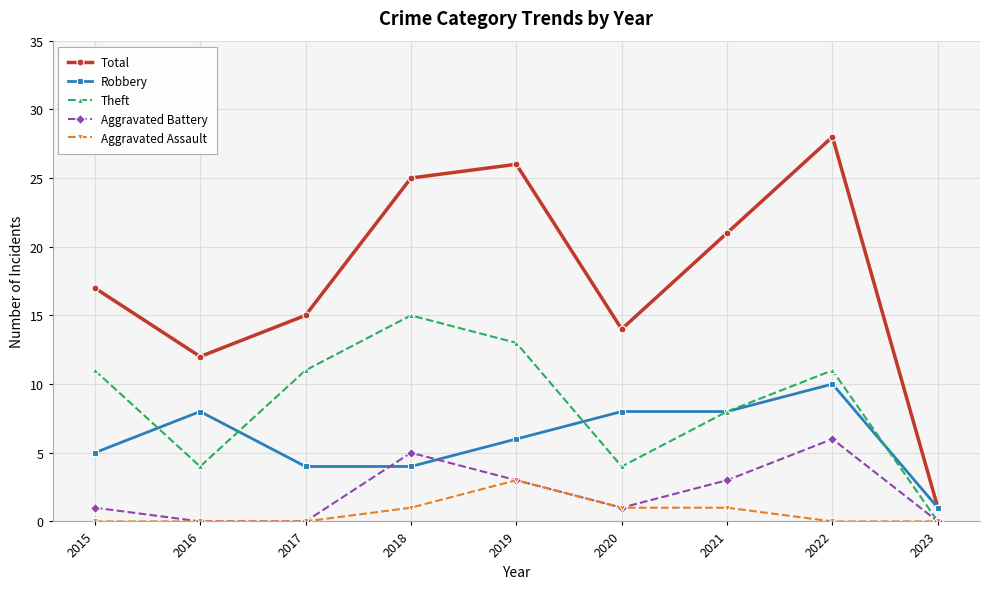

Which category has the highest value in the Theft series?

2018